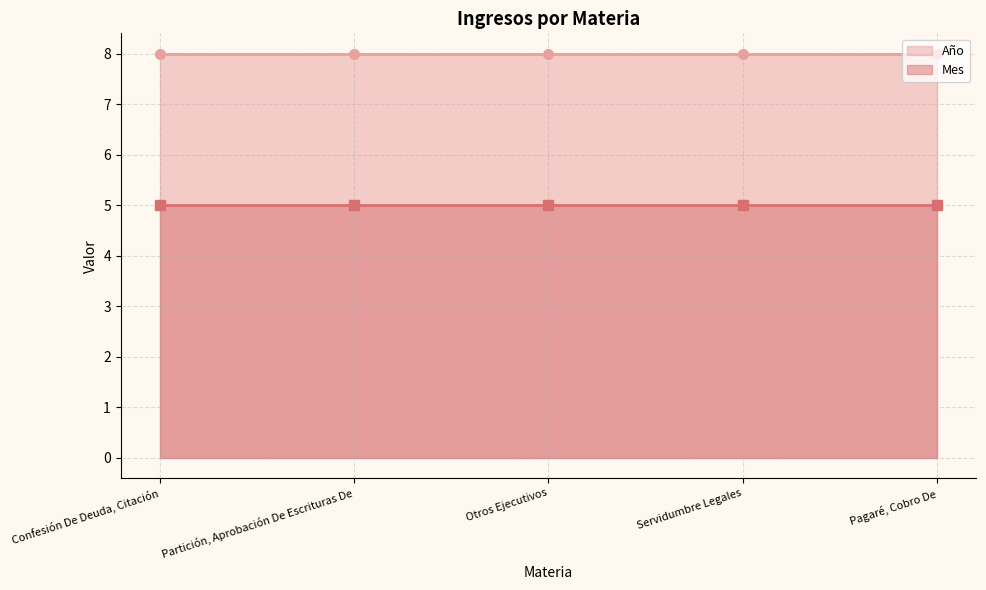

What is the difference between the highest and lowest values at Partición, Aprobación De Escrituras De?

3